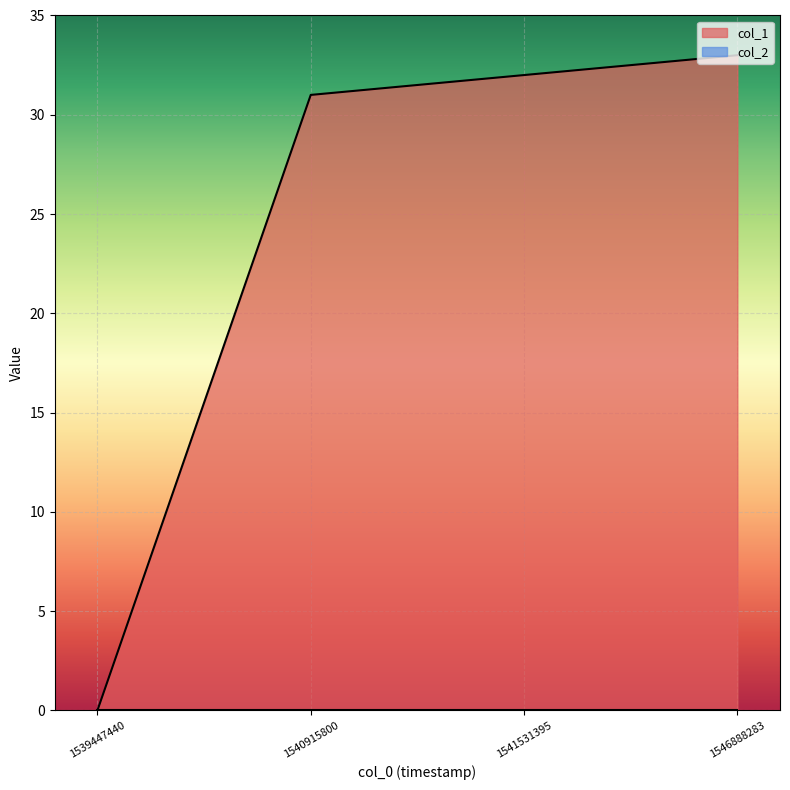

Rank the categories by value from lowest to highest.

1539447440, 1540915800, 1541531395, 1546888283